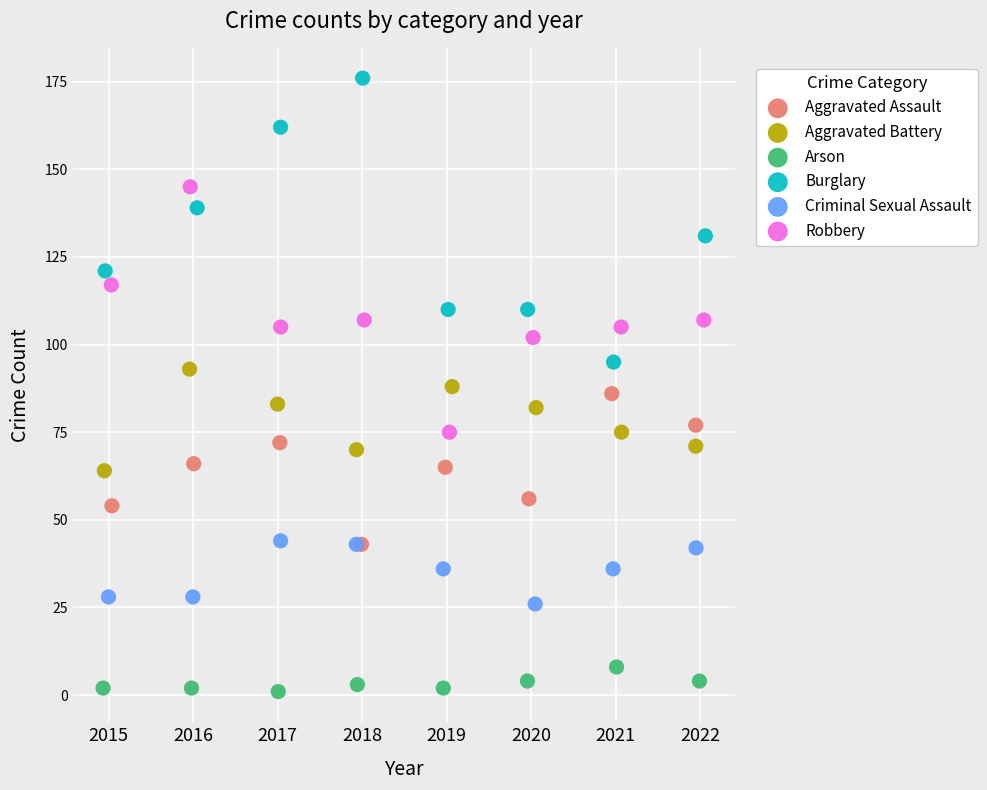

Which series reaches the maximum Y coordinate?

Burglary